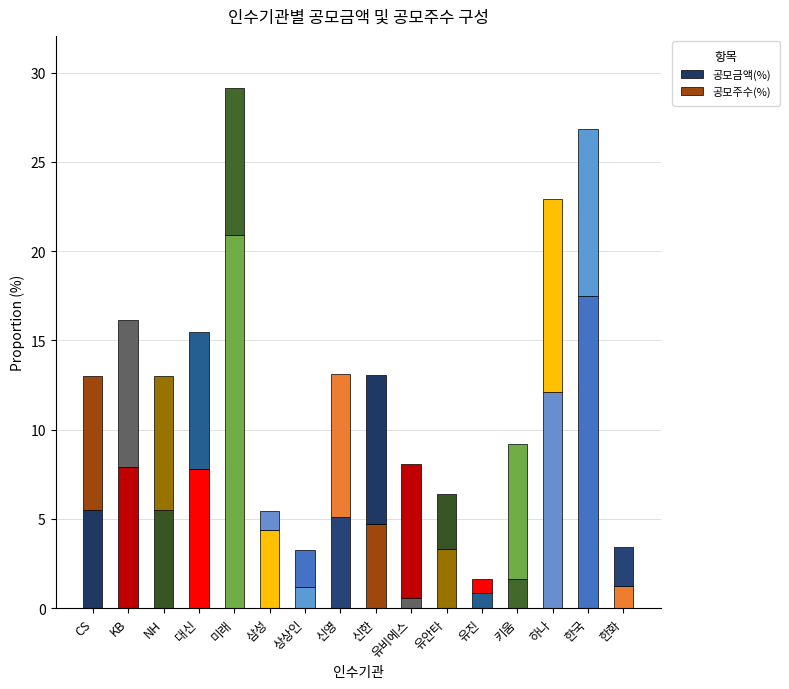

How many categories are shown in the chart?

16